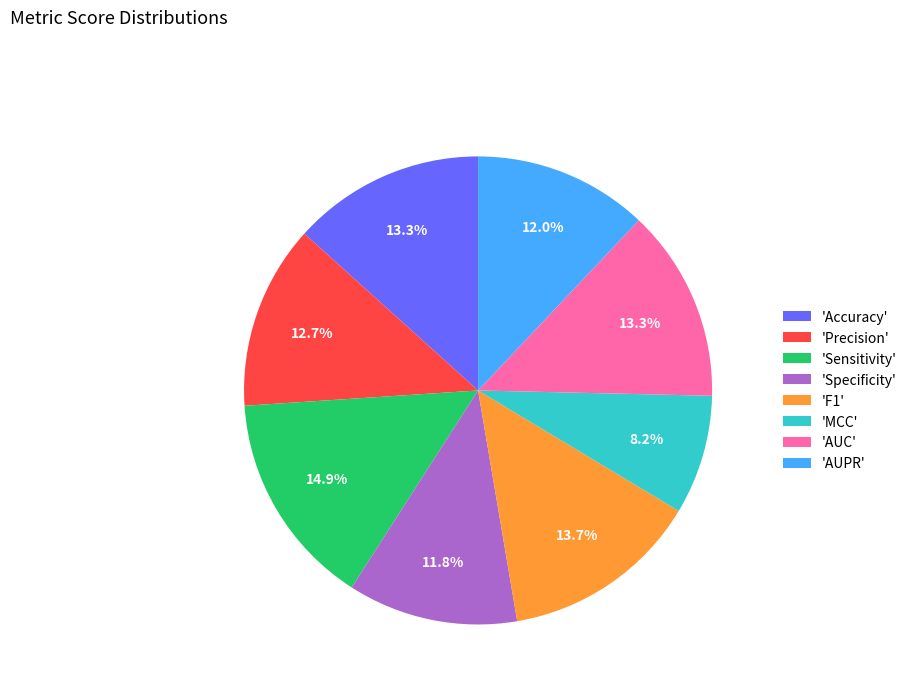

Which has a higher value, 'Precision' or 'AUPR'?

'Precision'